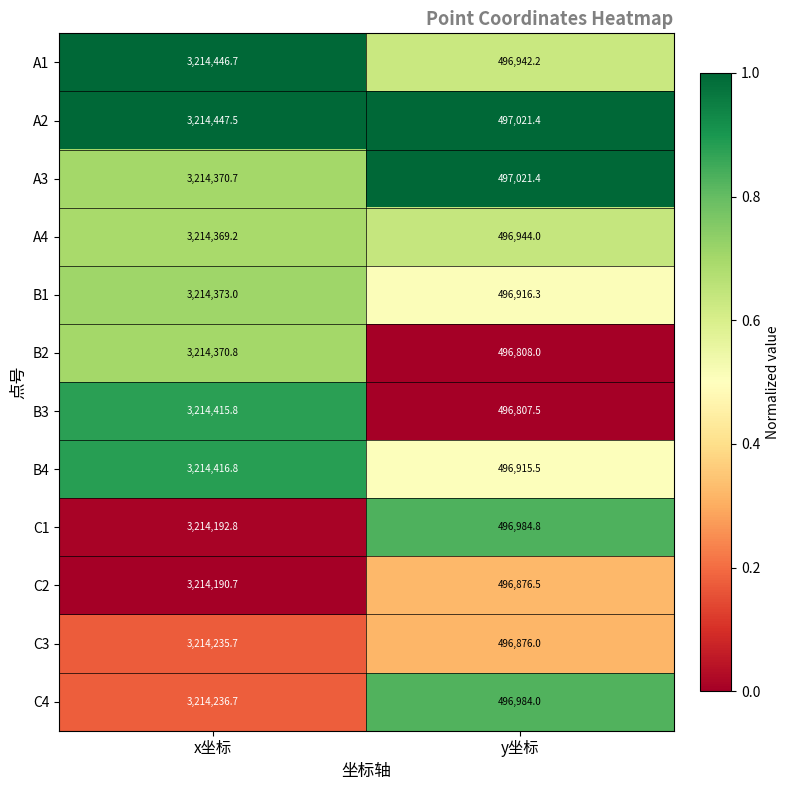

Is the value of A2 at y坐标 greater than the value of A1 at y坐标?

Yes